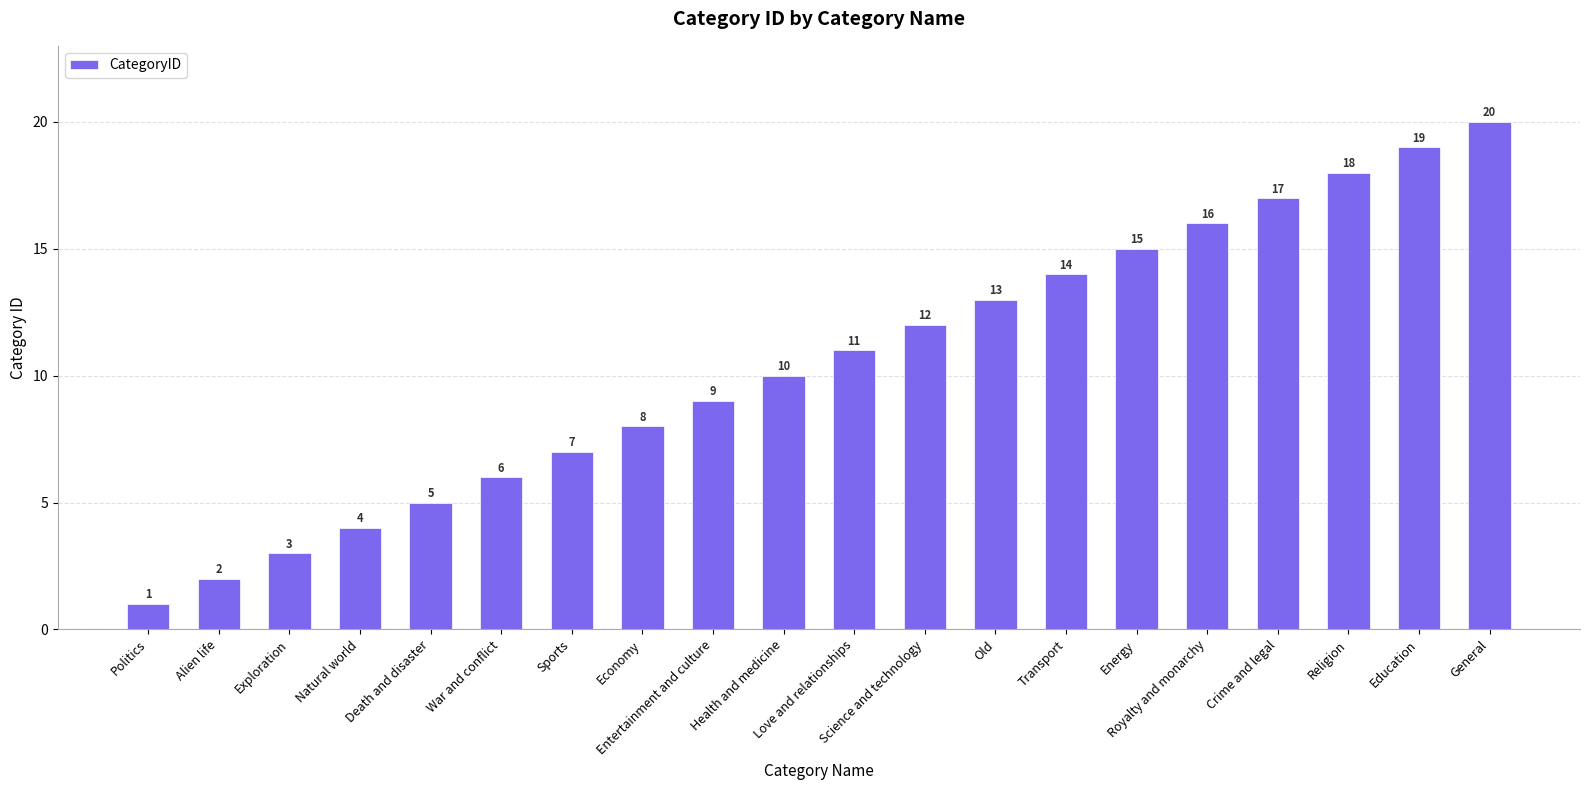

Which label corresponds to the largest value in the chart?

General